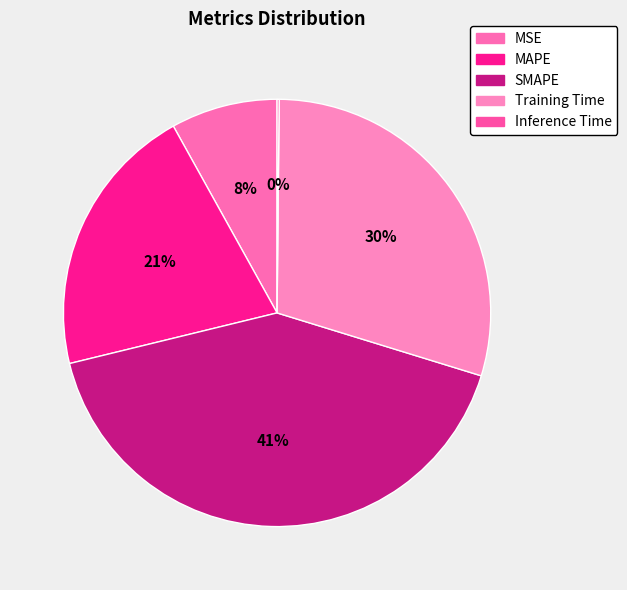

To the nearest percent, what portion does SMAPE represent?

41%